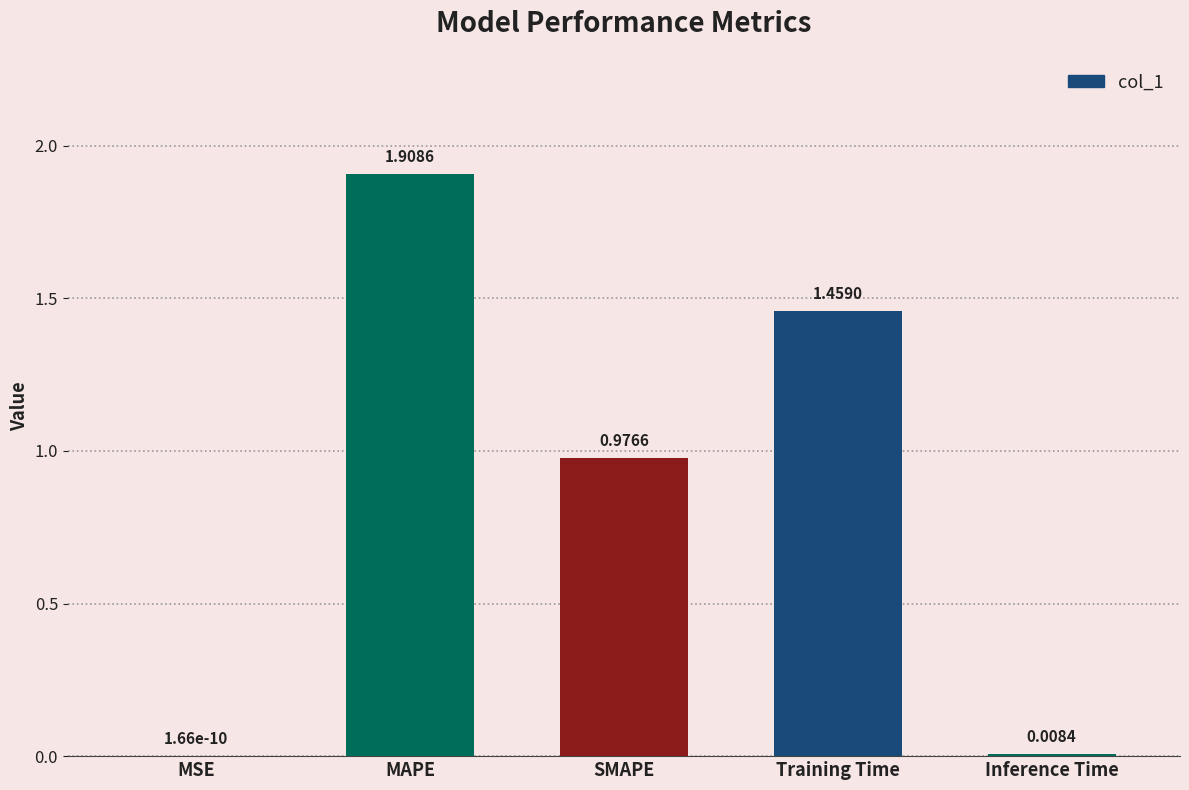

The chart shows a value of 0.0 at MSE. True or false?

True